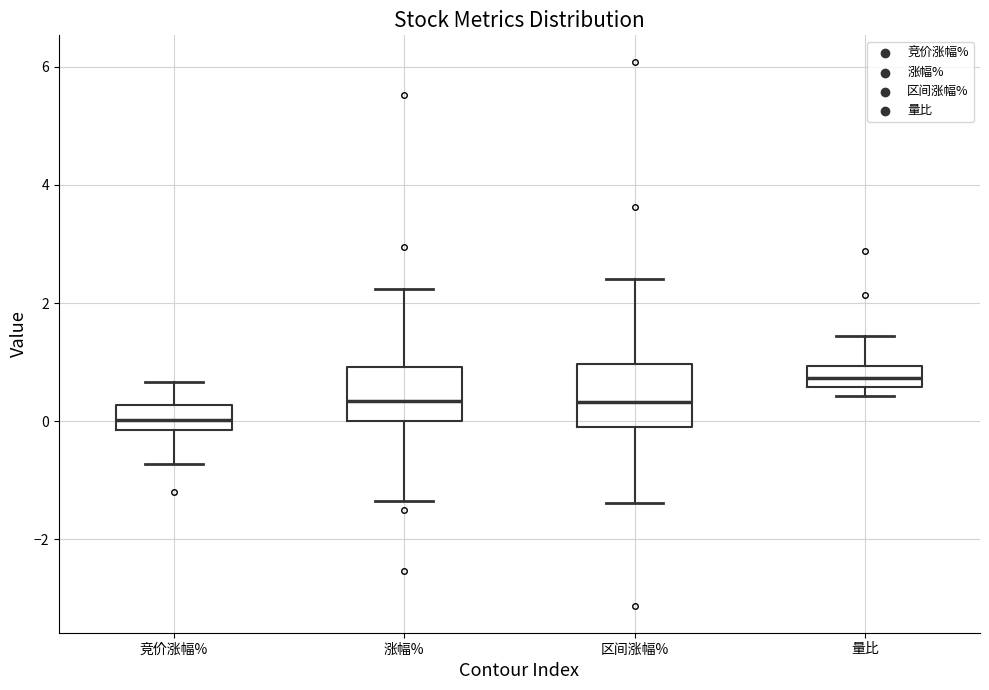

Where is the upper edge of the box for 竞价涨幅% on the y-axis? The values are not printed on the chart, so give them approximately, as read against the axis.

0.2